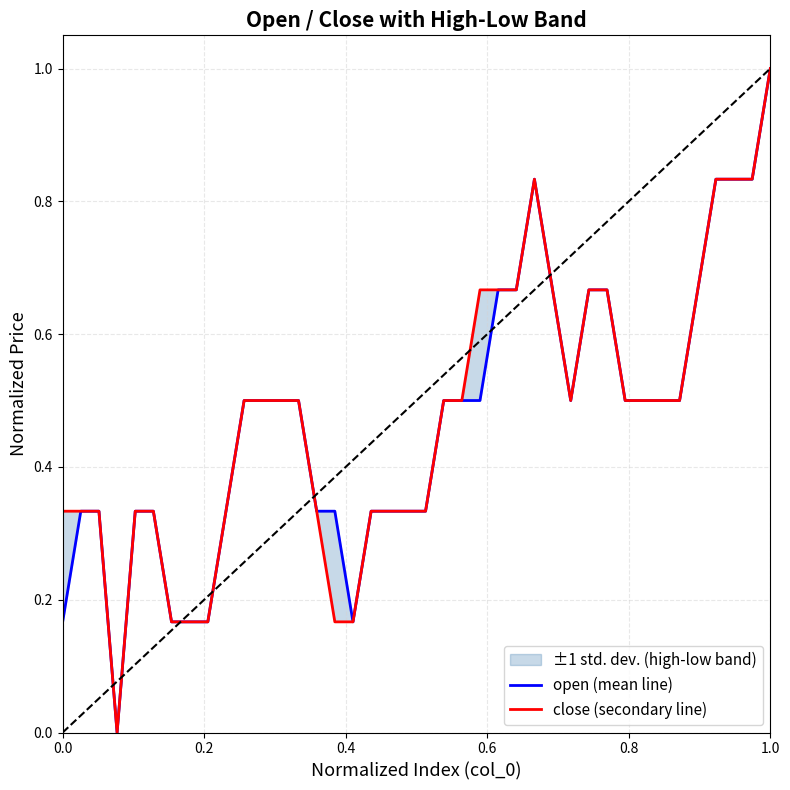

How many data points in open (mean line) are above 0?

39